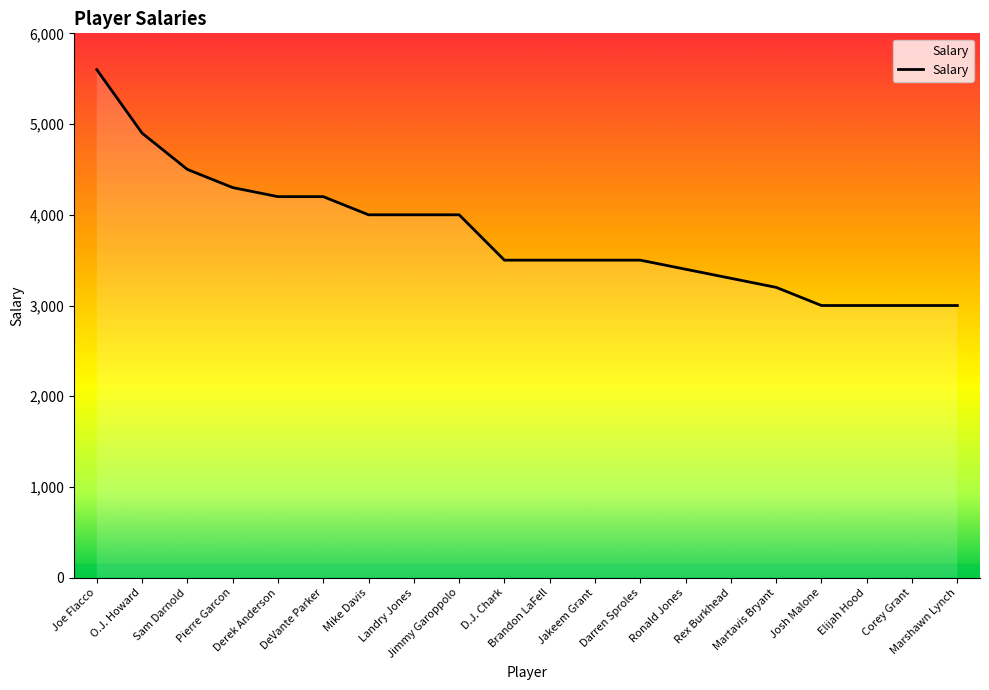

What is the smallest value displayed?

3000